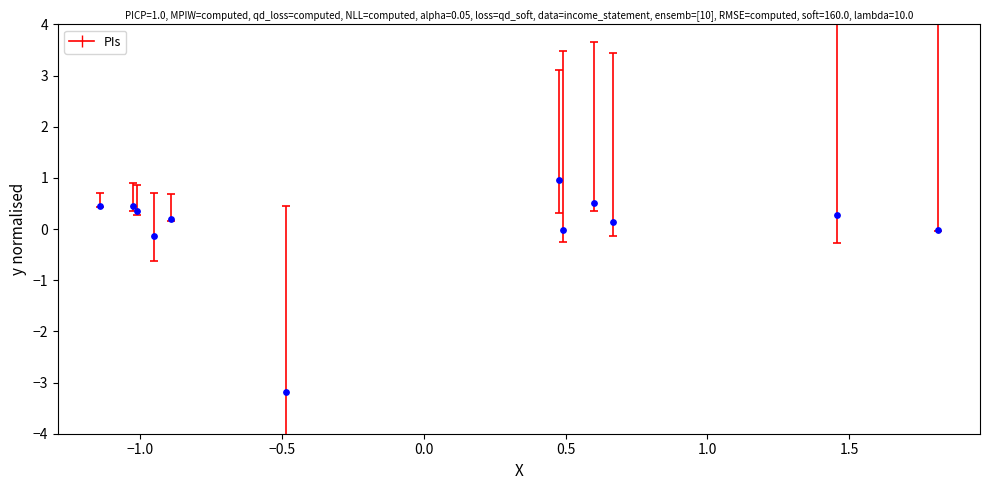

What is the range of Y values (max minus min)?

4.1